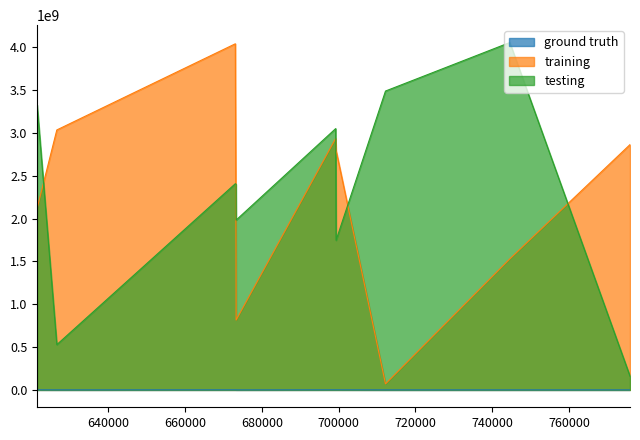

At which category is the sum across all series the highest?

673110